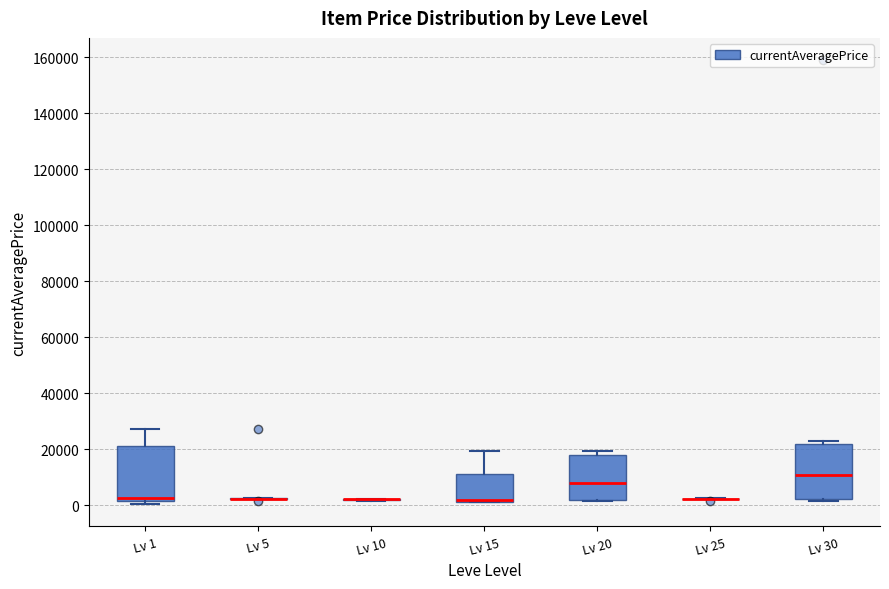

Reading left to right, read every box against the y-axis: the position of its median line, the range the box covers, and the ends of its whiskers. The values are not printed on the chart, so give them approximately, as read against the axis.

Lv 1: median 2000 (just above the box's lower edge), box 2000 to 22000, whiskers 0 to 28000
Lv 5: box collapsed to a line at 2000, whiskers 2000 to 2000
Lv 10: box collapsed to a line at 2000, whiskers 2000 to 2000
Lv 15: median 2000 (just above the box's lower edge), box 2000 to 12000, whiskers 2000 to 20000
Lv 20: median 8000, box 2000 to 18000, whiskers 2000 to 20000
Lv 25: box collapsed to a line at 2000, whiskers 2000 to 2000
Lv 30: median 10000, box 2000 to 22000, whiskers 2000 (just below the box's lower edge) to 22000 (just above the box's upper edge)